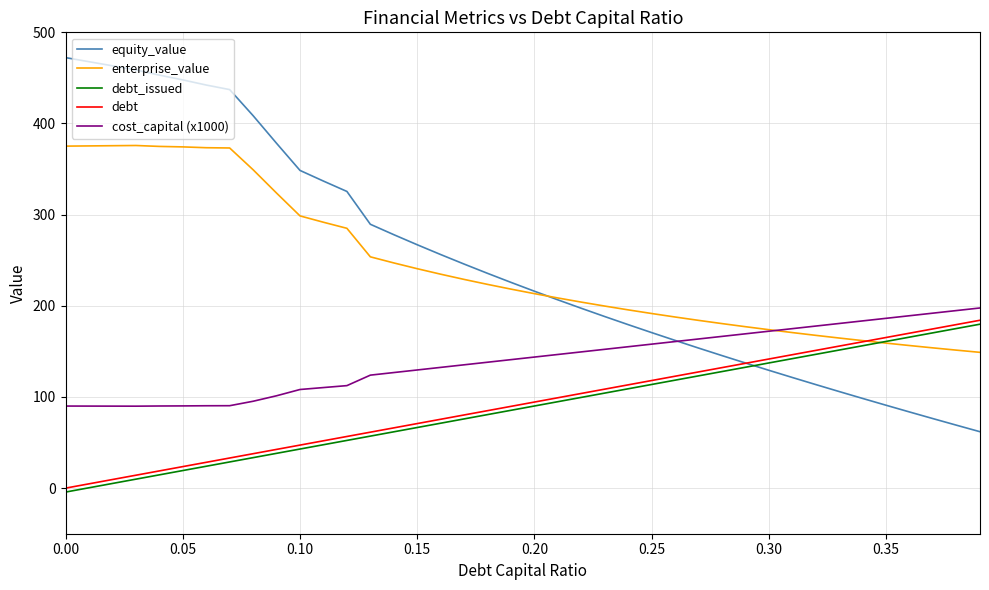

What is the minimum value for equity_value?

61.9